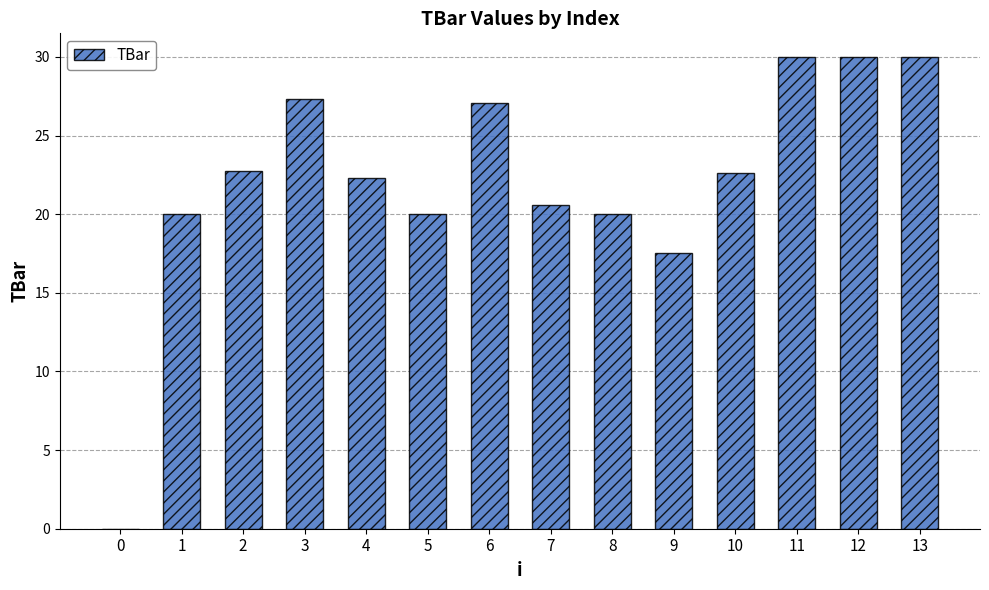

Between 2 and 4, which is larger?

2